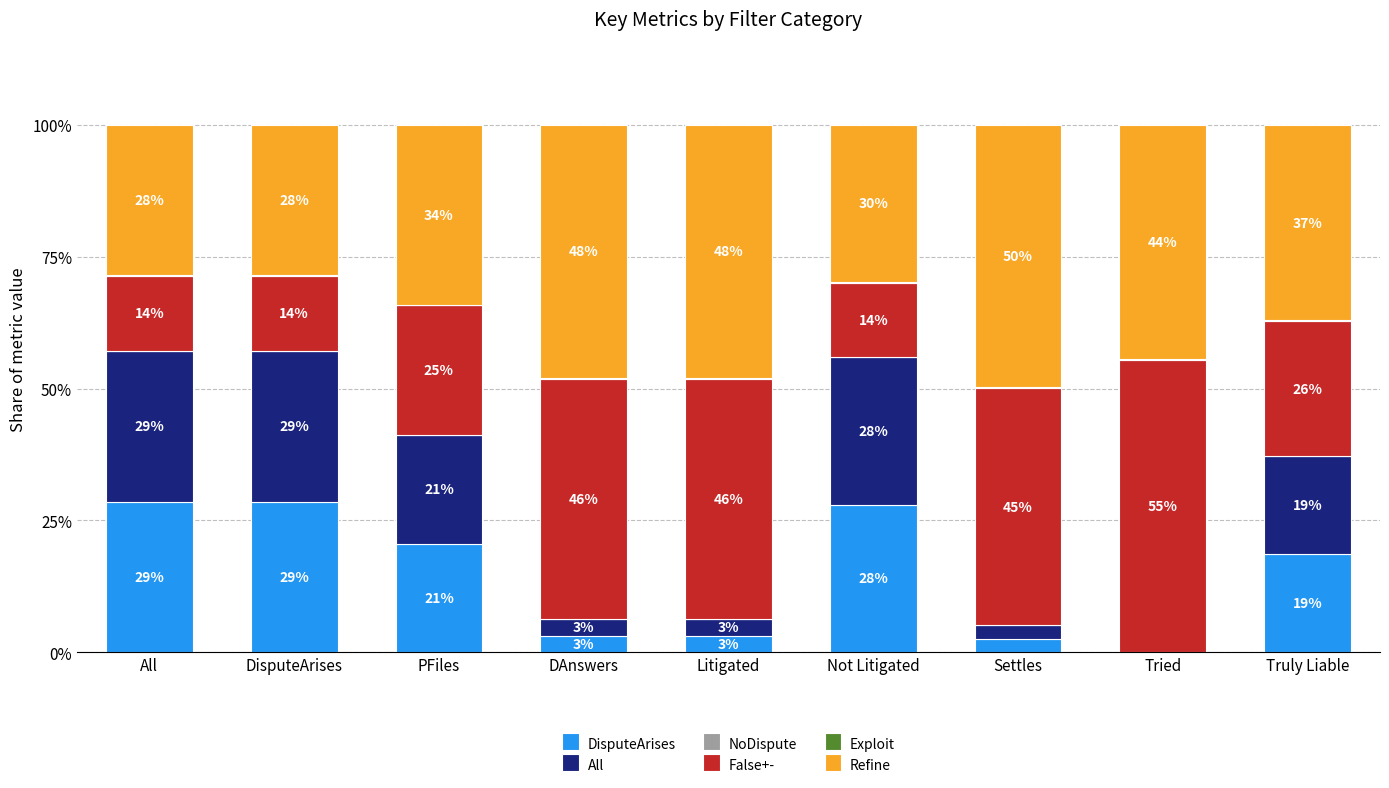

Rank the series by their maximum value, from highest to lowest.

False+-, Refine, DisputeArises, All, Exploit, NoDispute